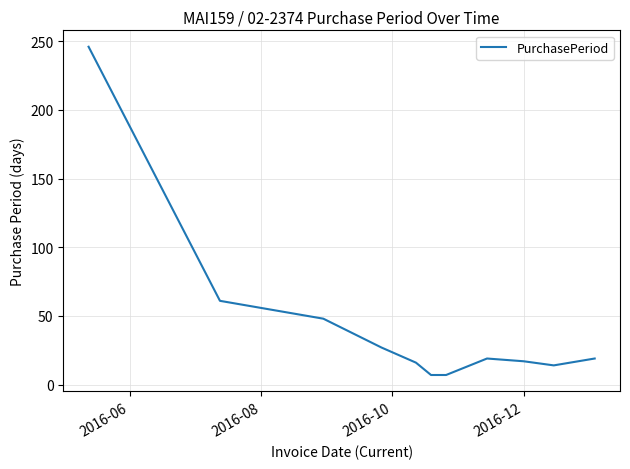

Is this an area chart (filled region under the line)?

No